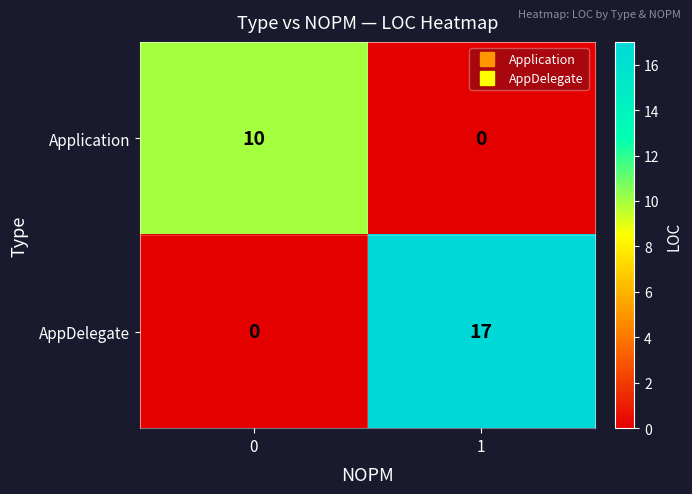

At which category is the sum across all series the highest?

1